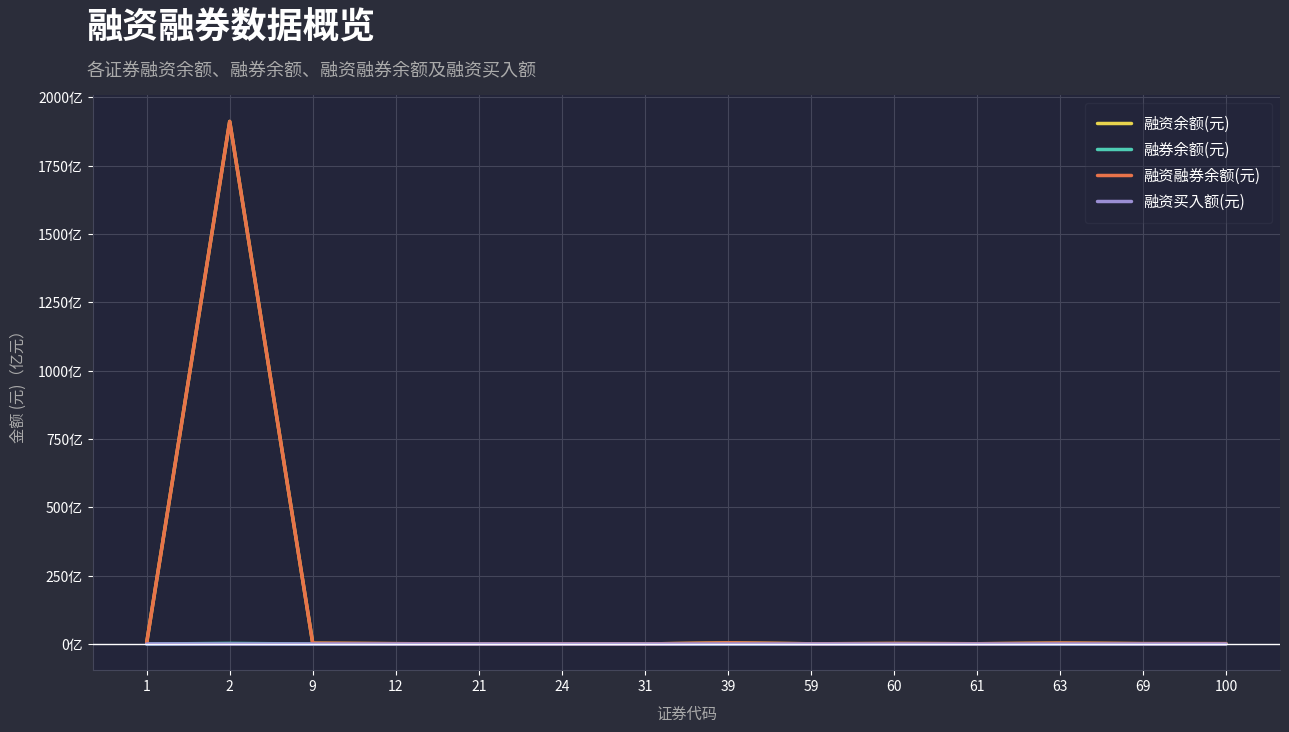

Is the value of 融资余额(元) at 2 greater than the value of 融资融券余额(元) at 63?

Yes